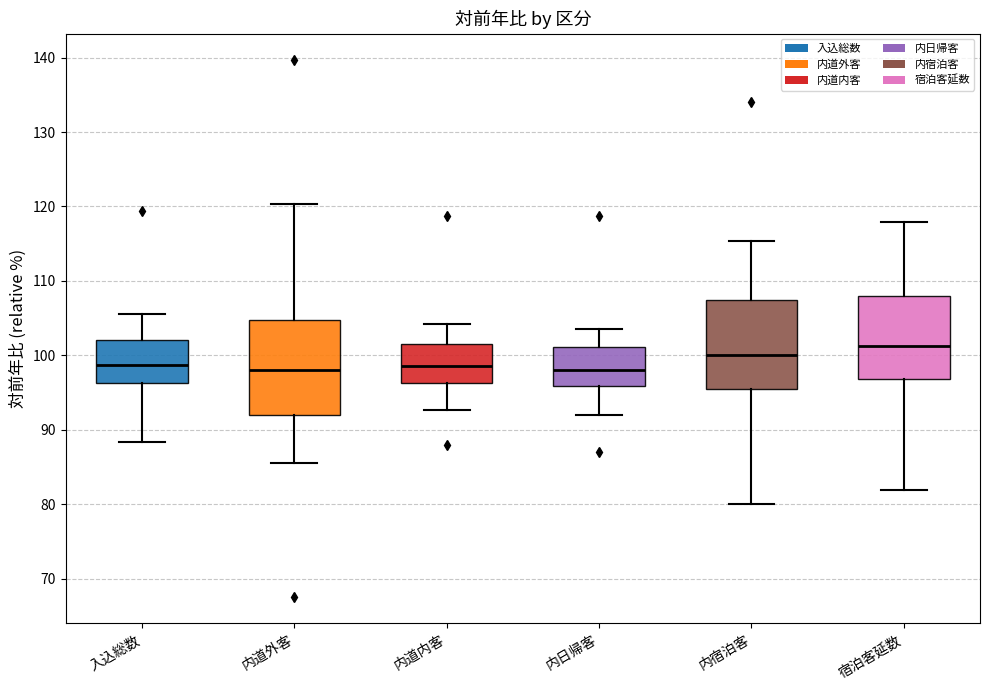

Where is the upper edge of the box for 内宿泊客 on the y-axis? The values are not printed on the chart, so give them approximately, as read against the axis.

107